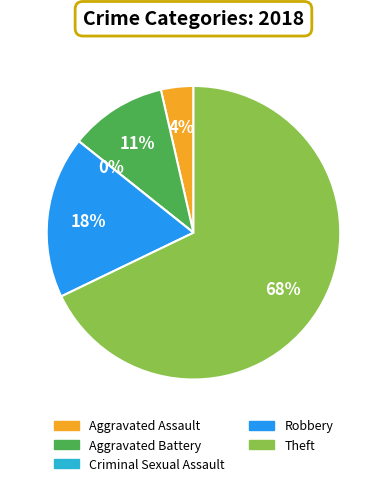

Combined, what portion of the pie is Aggravated Battery and Robbery?

28.6%